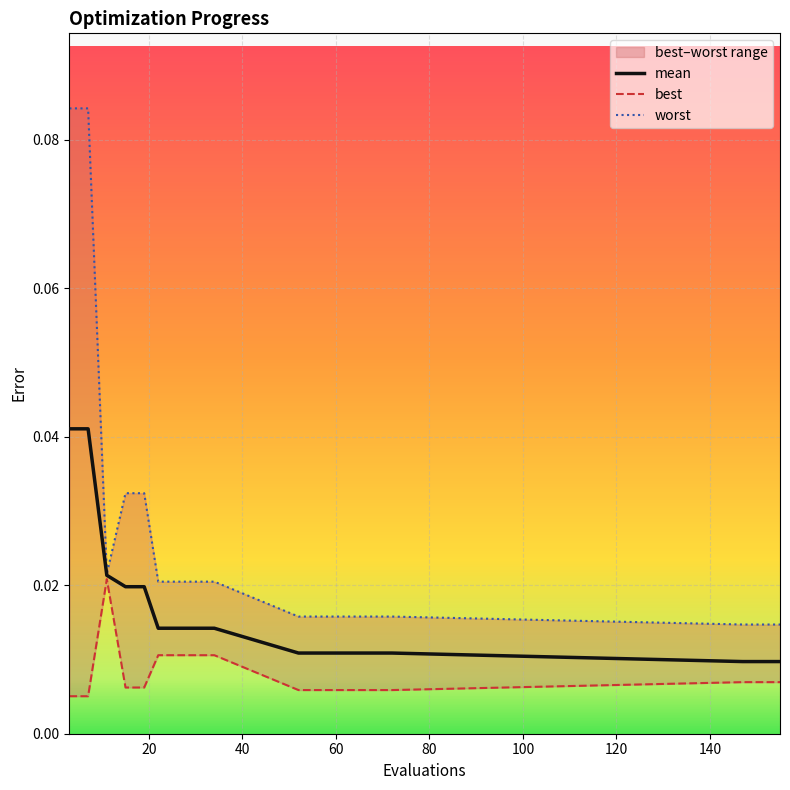

What are all the series names shown in the legend?

mean, best, worst